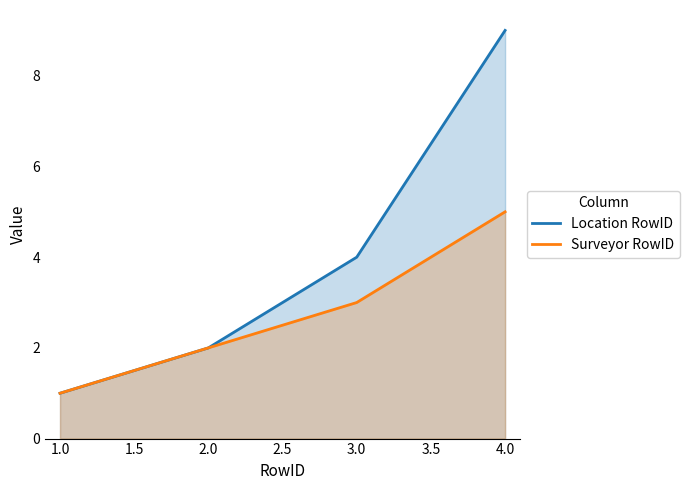

What is the difference between the maximum and minimum values in the Surveyor RowID series?

4